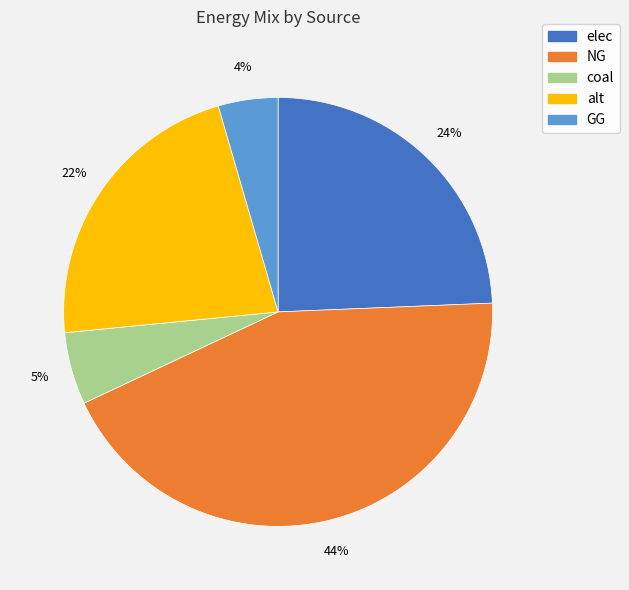

Is it true that alt is 34% of the pie?

False